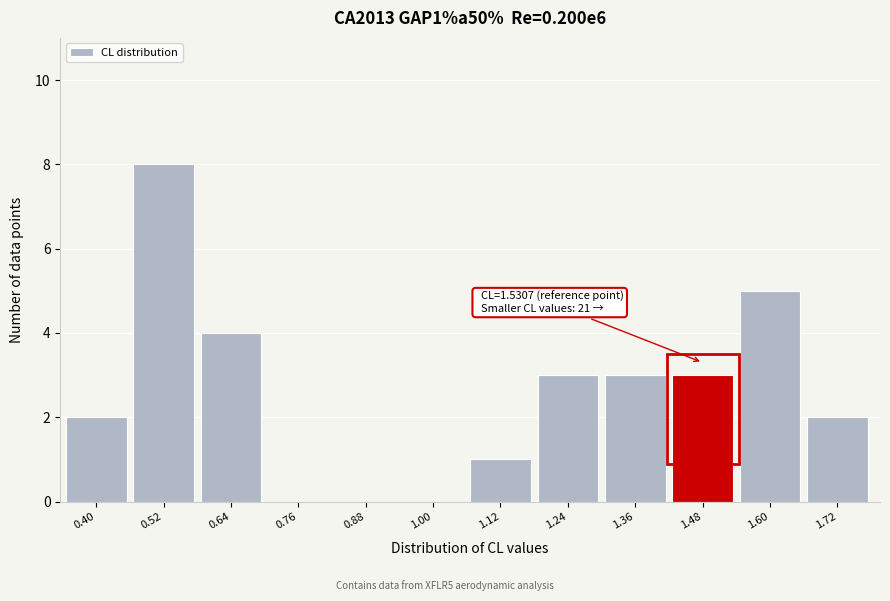

Reading right to left, transcribe all the data shown in this chart.

1.72=2	1.60=5	1.48=3	1.36=3	1.24=3	1.12=1	1.00=0	0.88=0	0.76=0	0.64=4	0.52=8	0.40=2